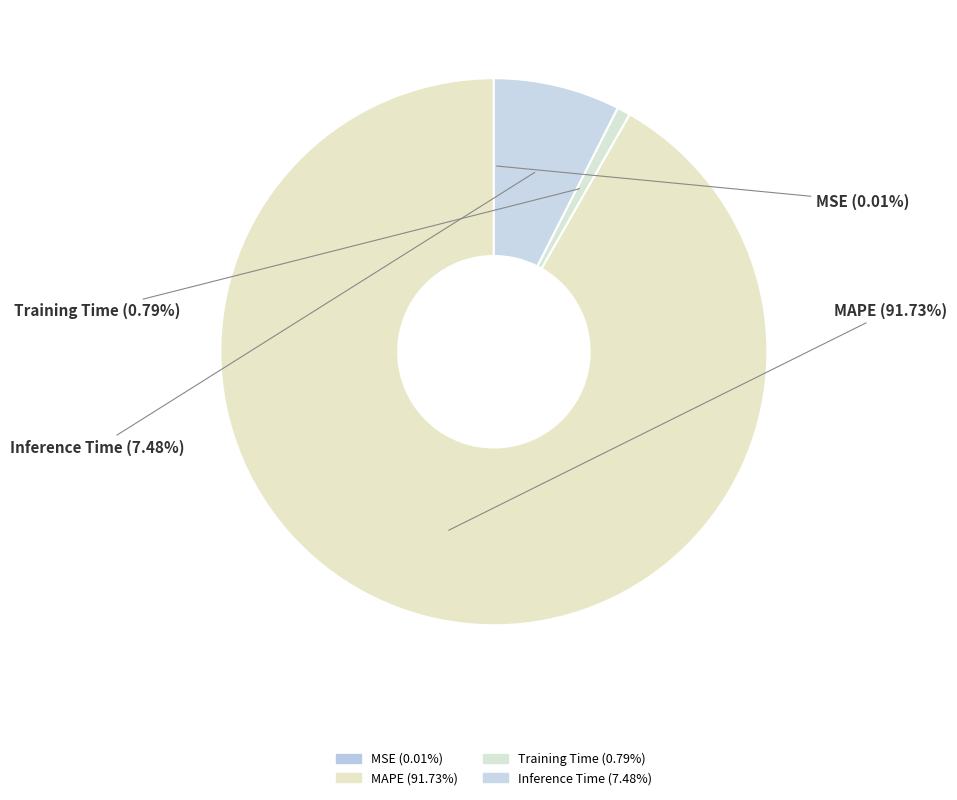

To the nearest percent, what portion does MAPE represent?

92%